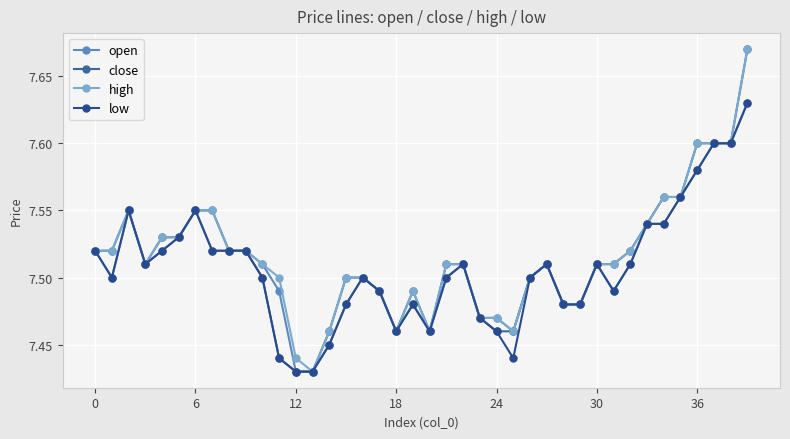

Does the chart display data point markers on the line(s)?

Yes